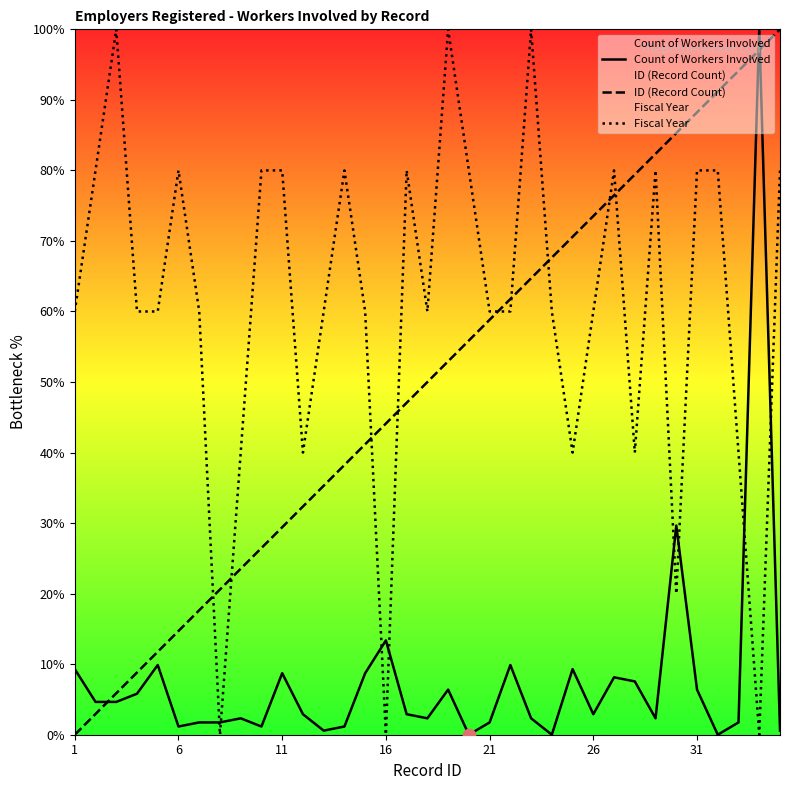

Which series reaches the maximum Y coordinate?

Count of Workers Involved